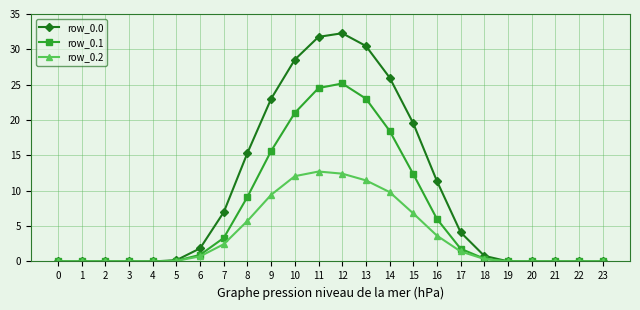

What is the value of the row_0.0 point at the 9th from the left?

15.4